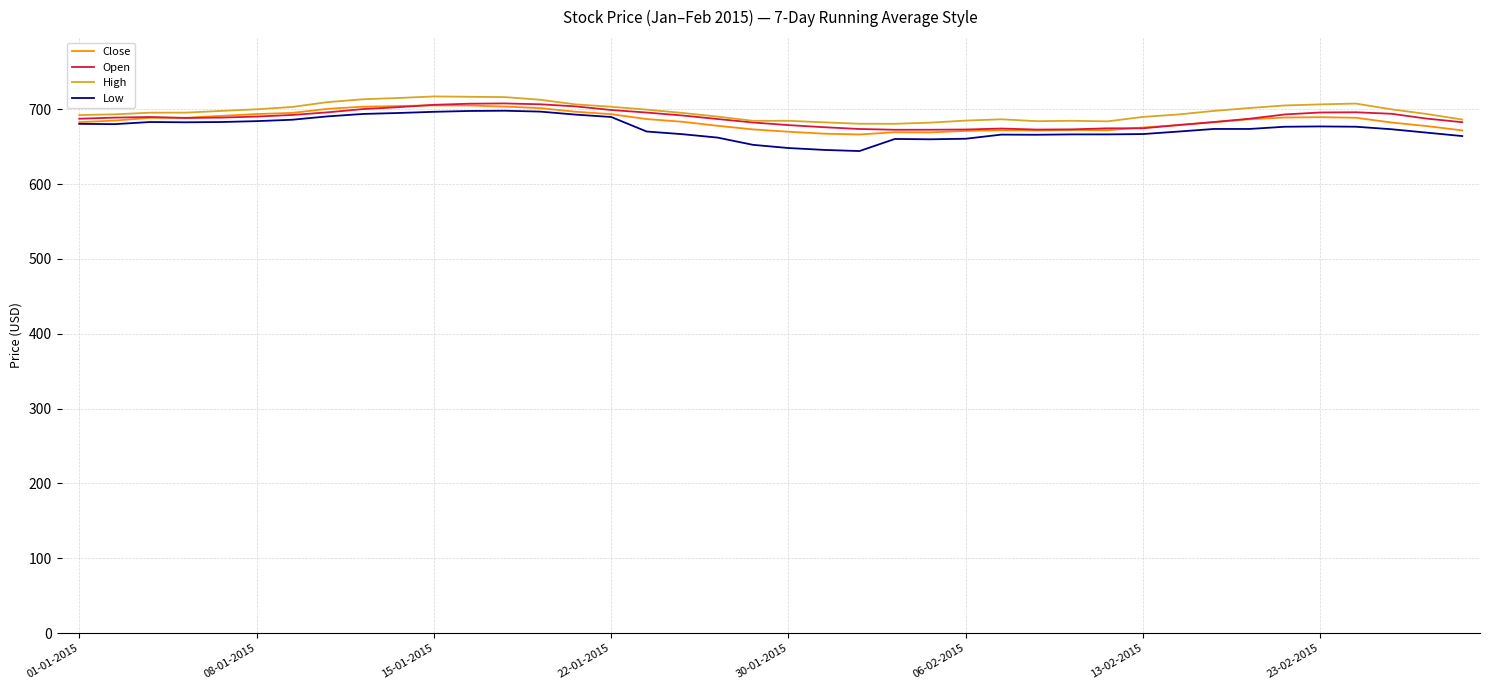

What is the lowest value of the Low series?

644.2